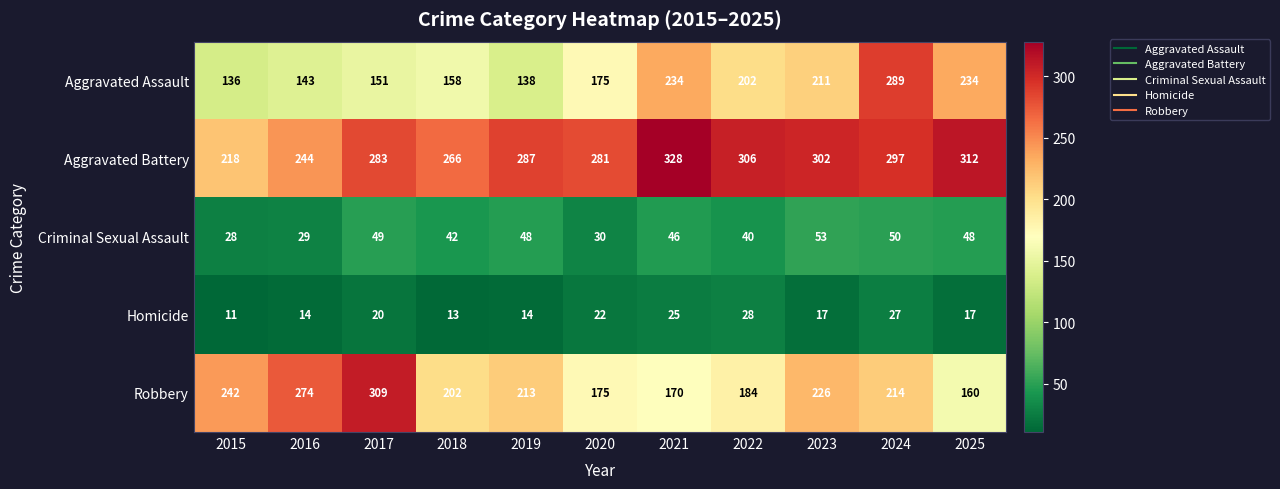

What is the average value of the Criminal Sexual Assault series?

42